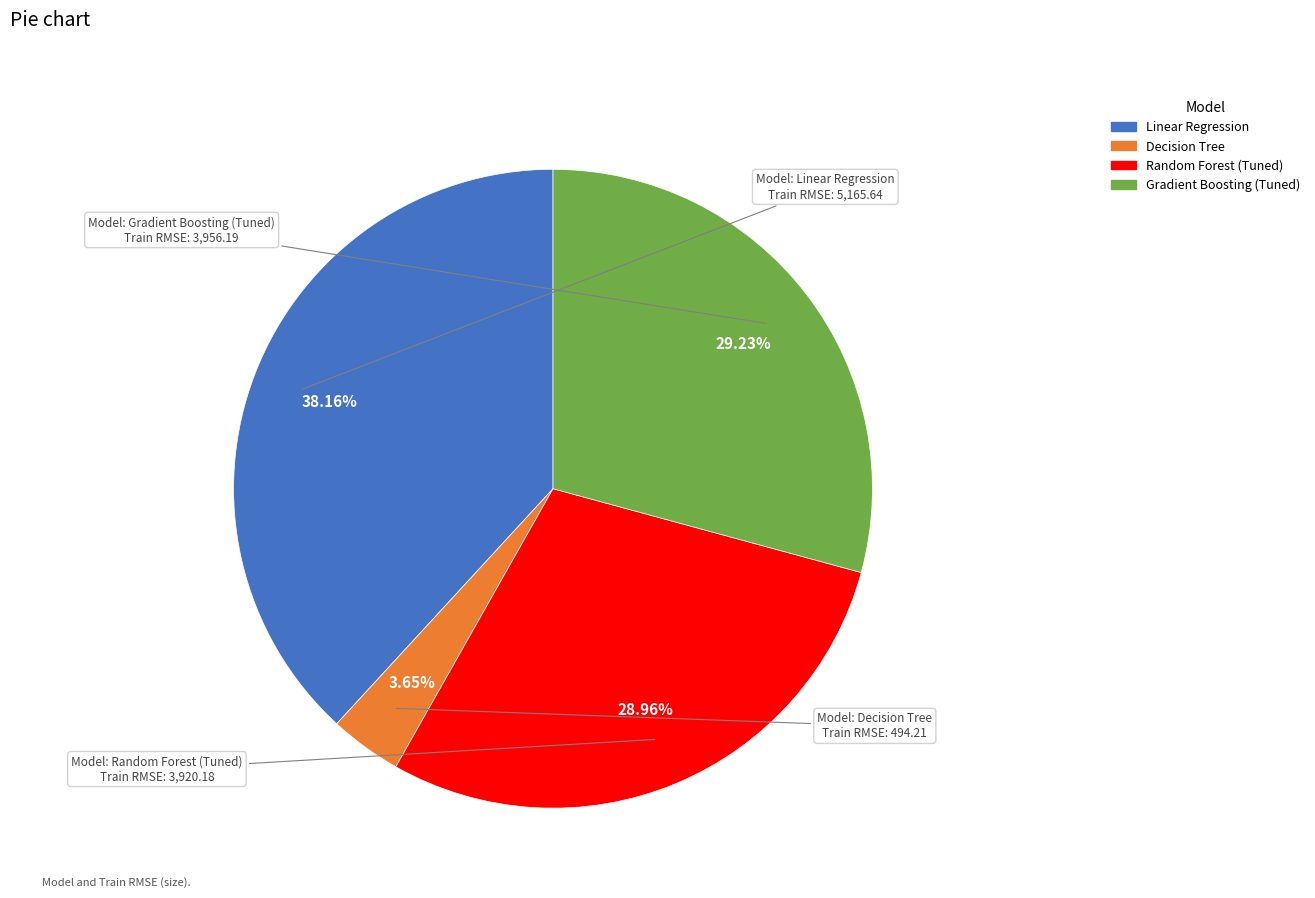

How many slices are in this pie chart?

4